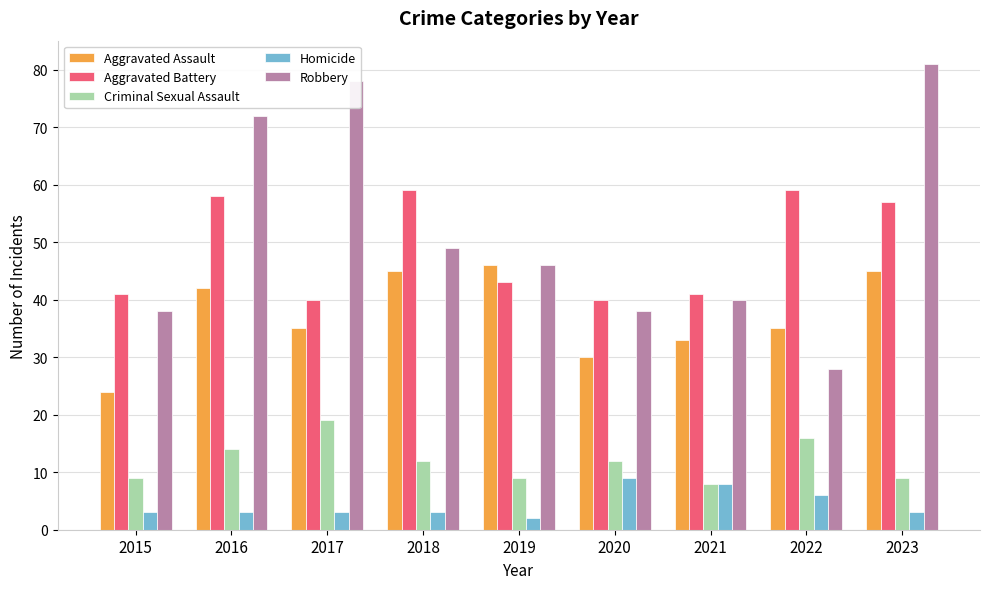

Which series has the largest total across all categories?

Robbery